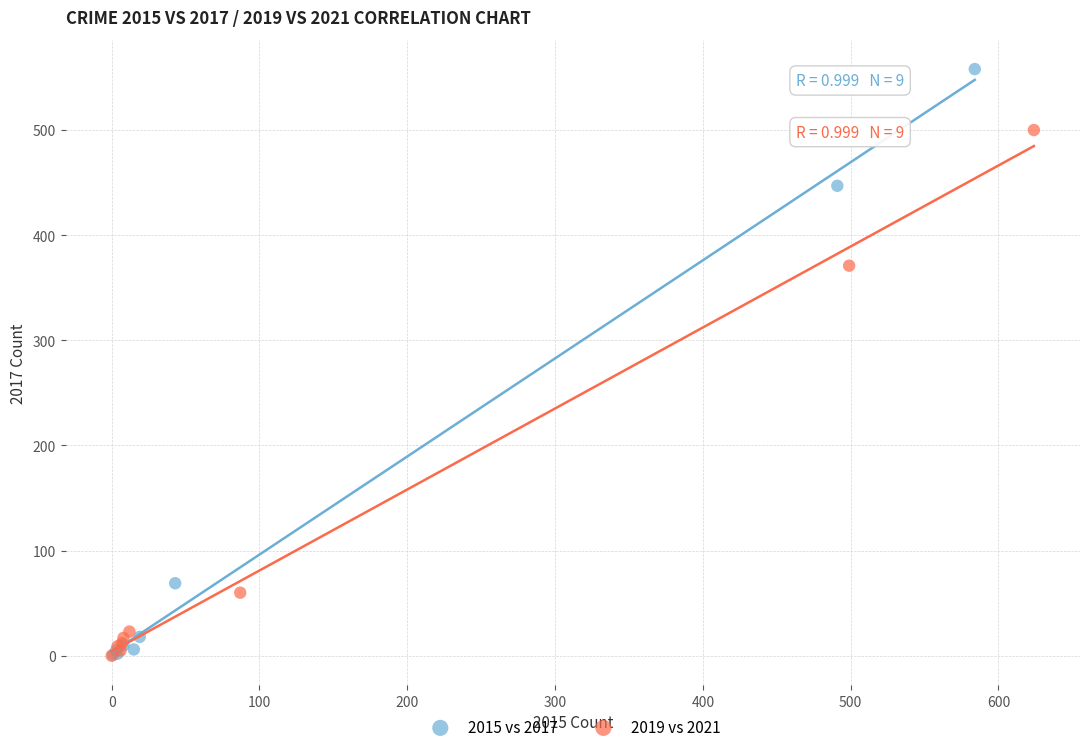

Which series has the widest spread of Y values?

2015 vs 2017